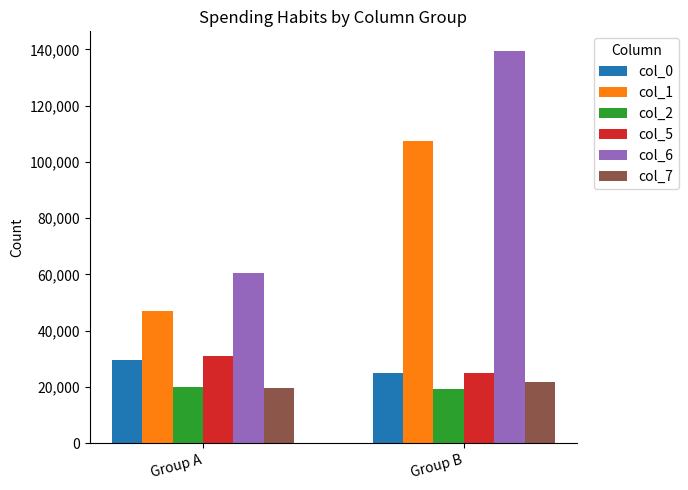

Between Group A and Group B, which series saw the biggest shift?

col_6